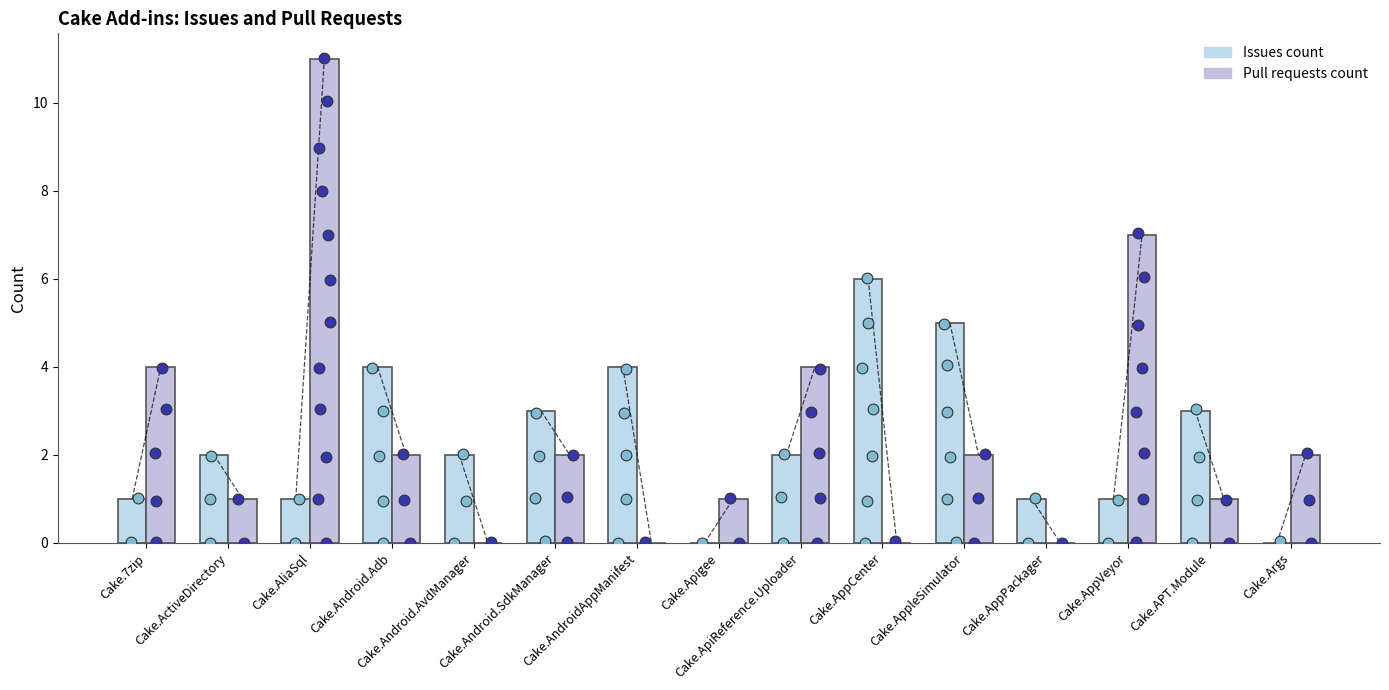

Which series has the largest total across all categories?

Pull requests count